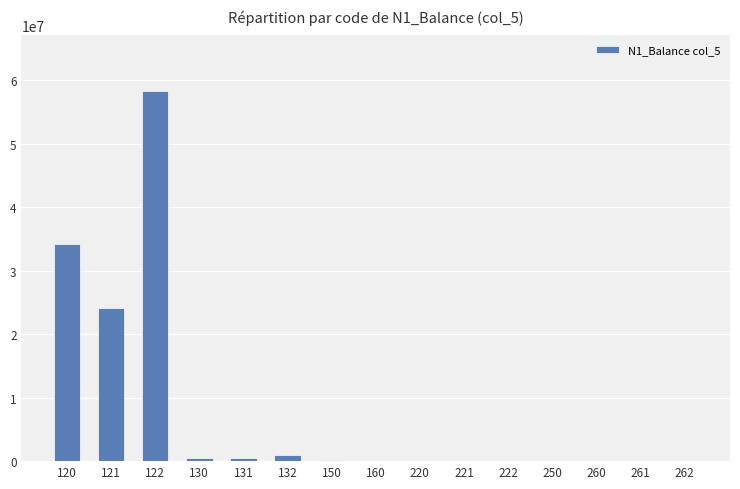

What is the sum of the values at 262 and 121?

24093317.7